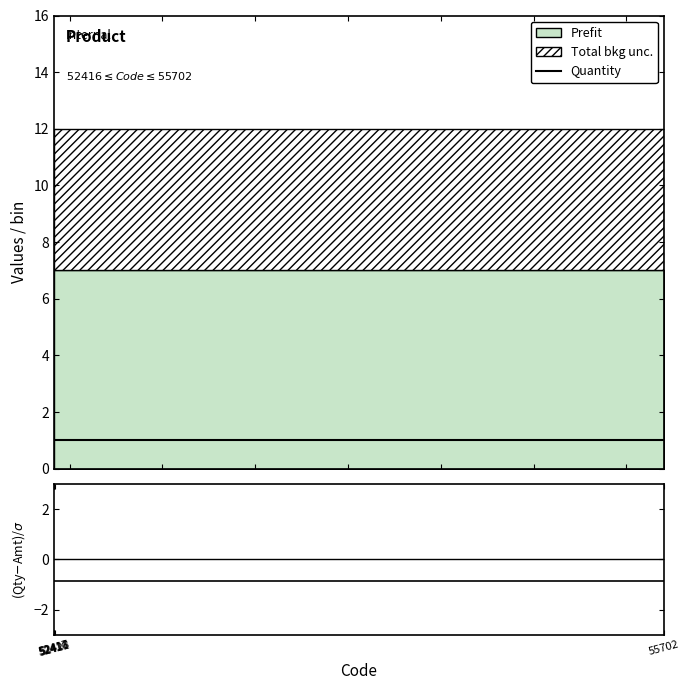

True or false: Quantity has more than 2 points higher than both neighbors.

False